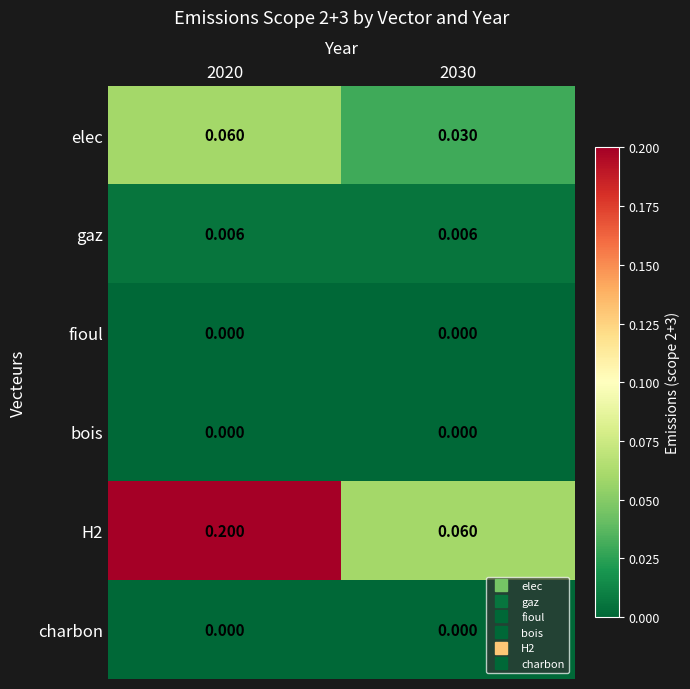

Is the value of elec at 2020 greater than the value of charbon at 2030?

Yes